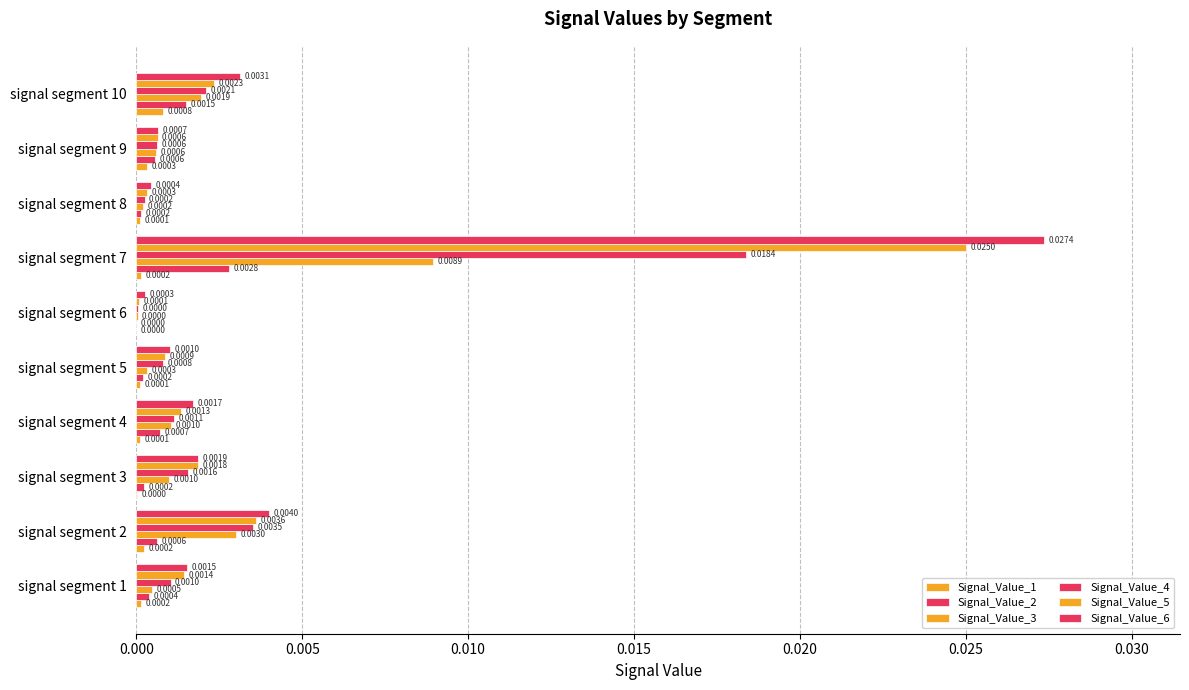

At how many categories does at least one series exceed 0?

10